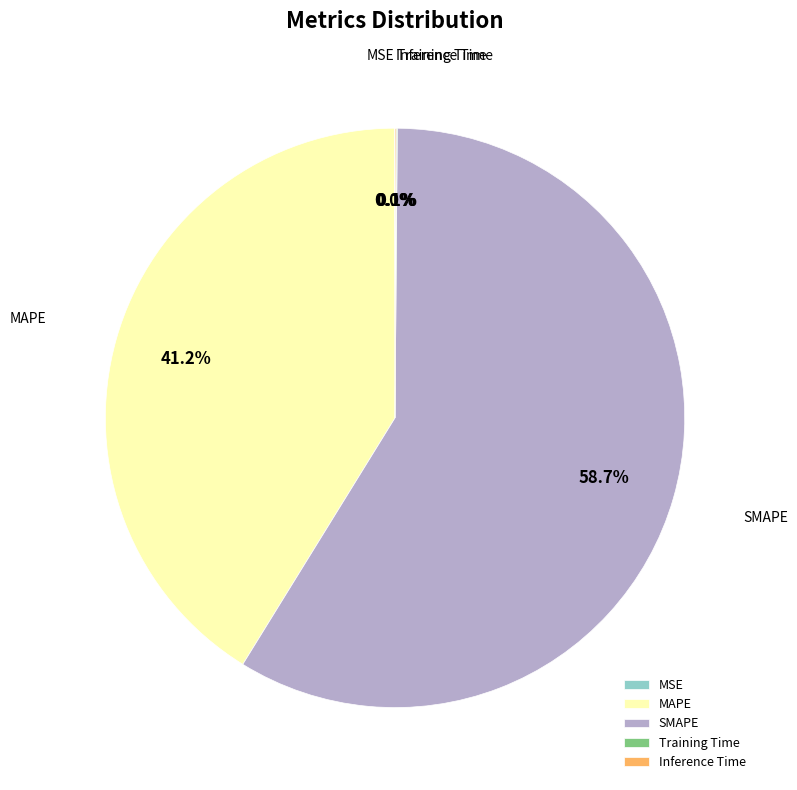

Is there a majority slice in this chart?

Yes